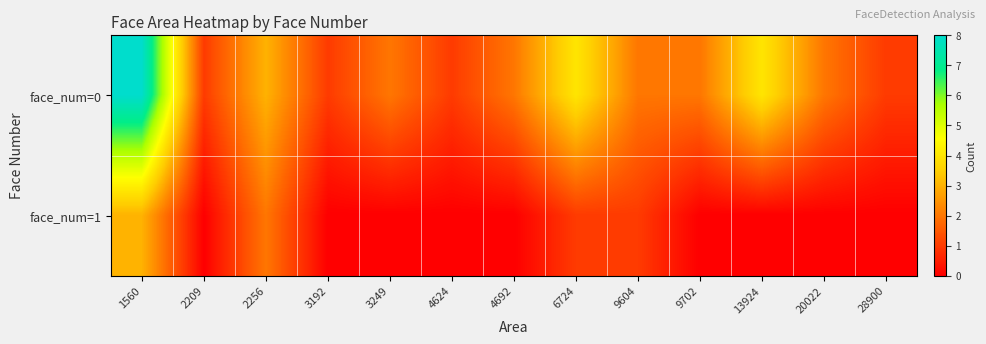

At which category is the sum across all series the highest?

1560